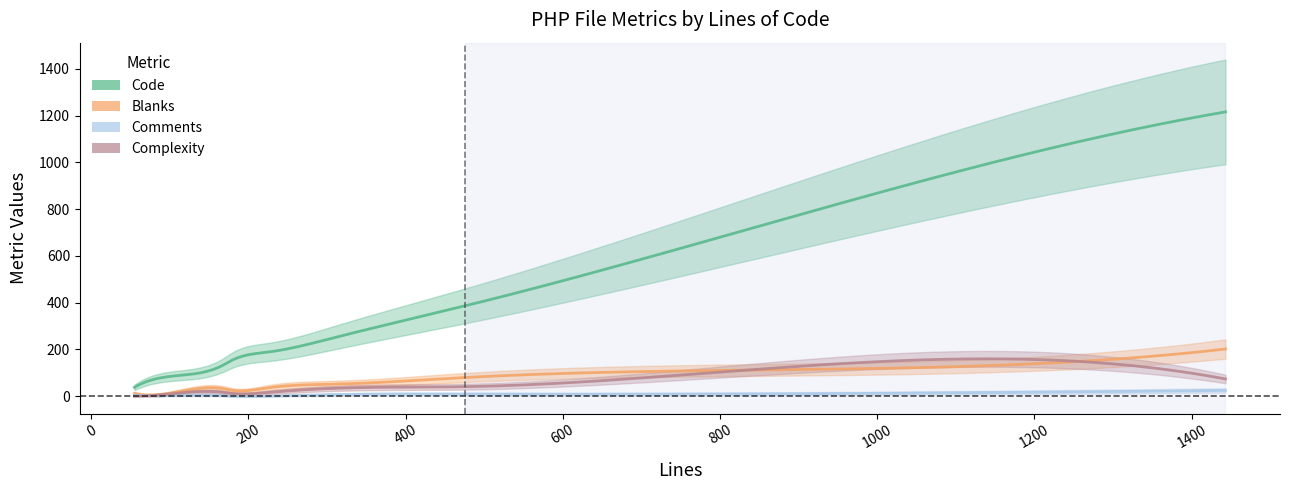

In Complexity, how many points are lower than both neighbors (excluding endpoints)?

2